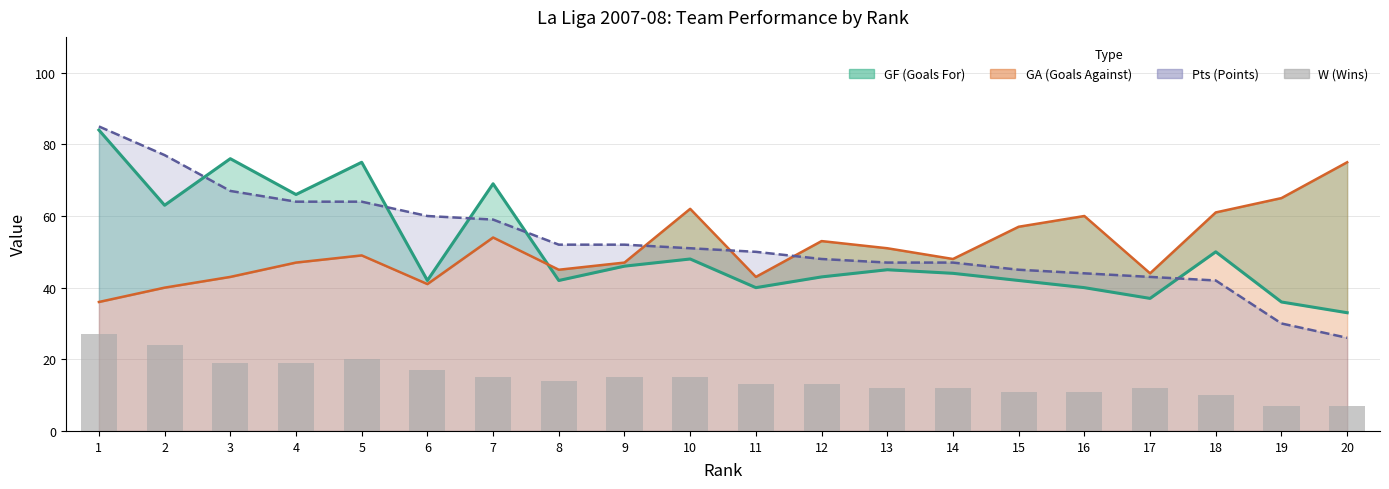

What is the value of the 18th bar from the left?

10